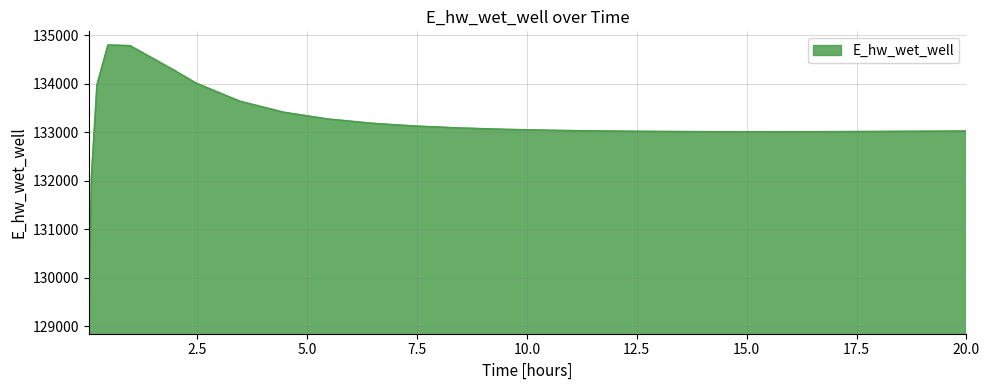

What is the maximum value shown in the chart?

134795.9